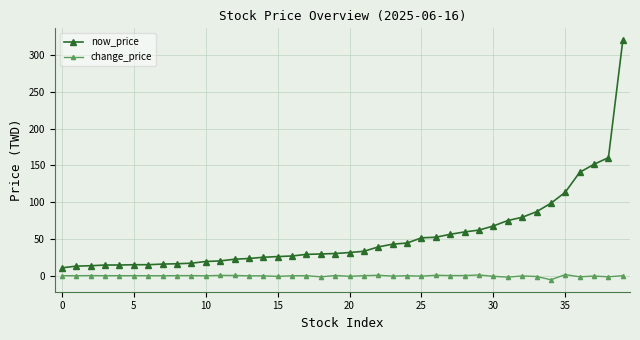

Which series has the widest spread of values?

now_price